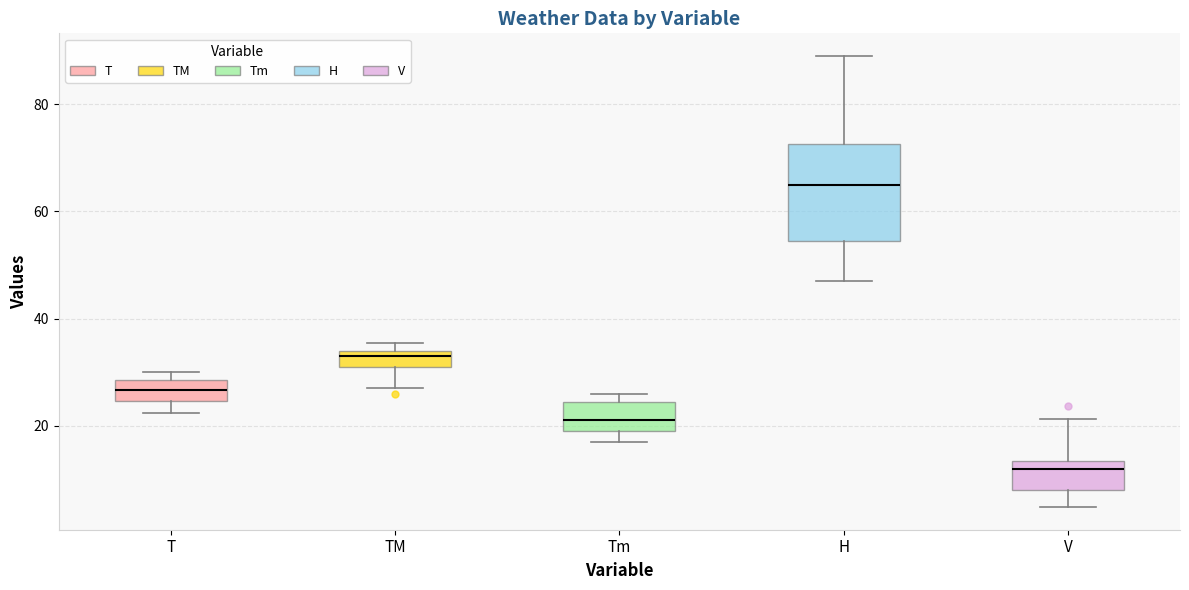

Which box's median line is the lowest?

V